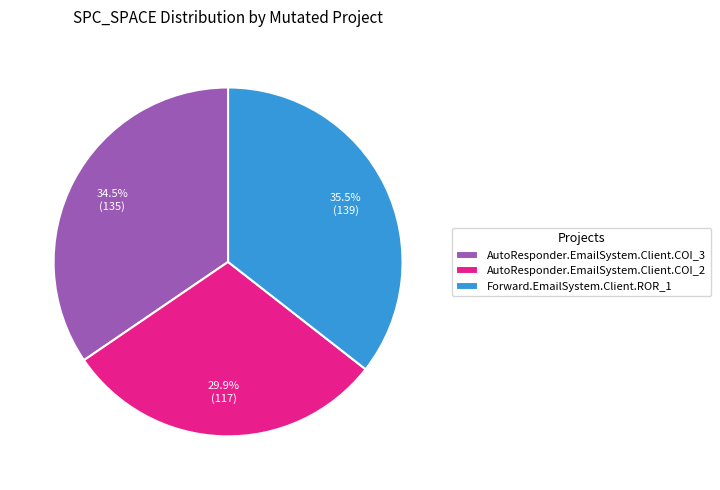

To the nearest percent, what is the difference between the Forward.EmailSystem.Client.ROR_1 and AutoResponder.EmailSystem.Client.COI_3 slice percentages?

1%